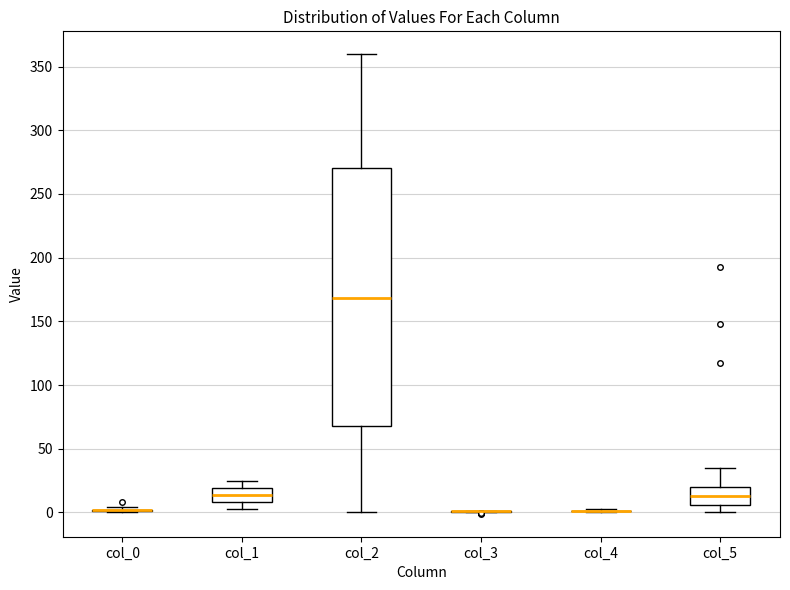

Comparing the boxes themselves (not the whiskers), which one is the tallest?

col_2